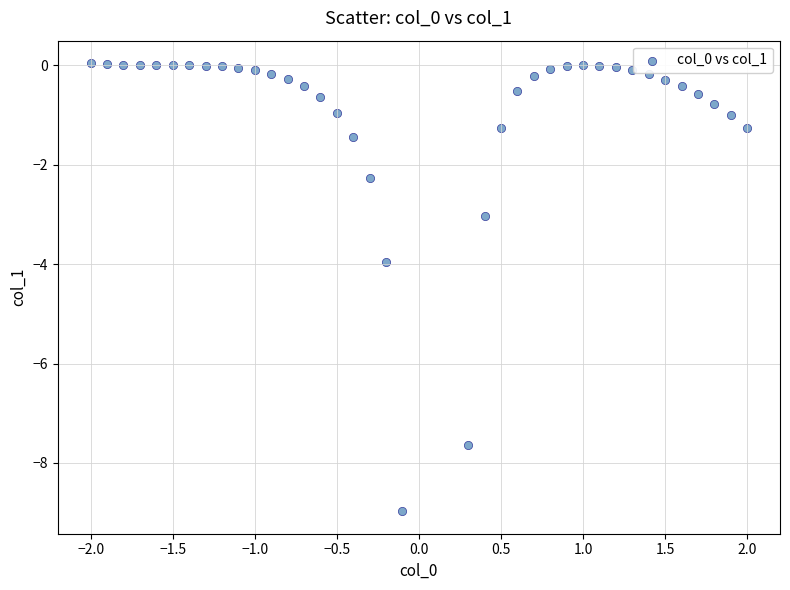

What is the range of X values (max minus min)?

4.0